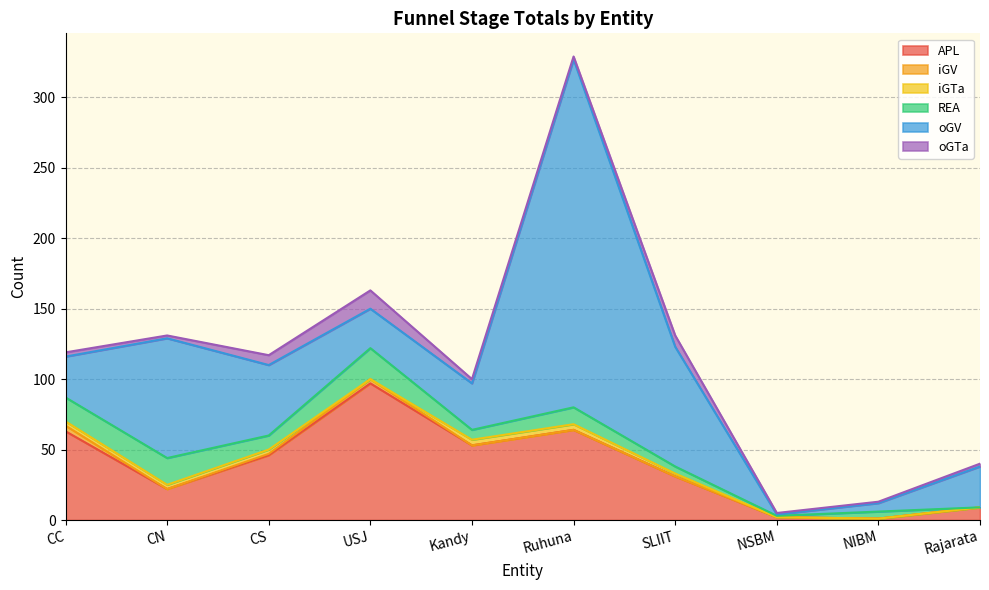

Is the value of iGTa at NSBM greater than the value of REA at Rajarata?

No